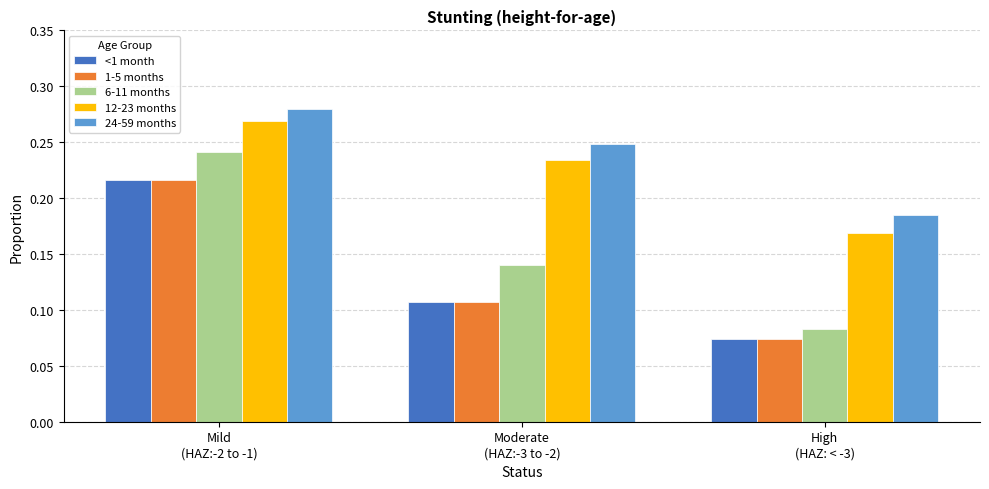

Which series has the largest range (max minus min)?

6-11 months